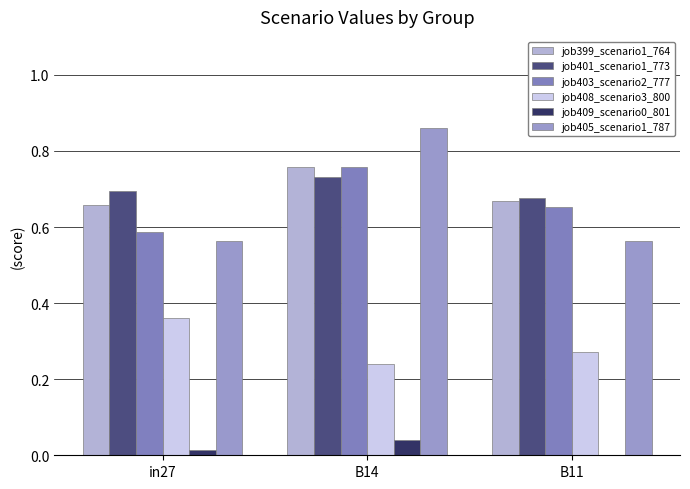

Is the value of job409_scenario0_801 at in27 greater than the value of job408_scenario3_800 at B14?

No